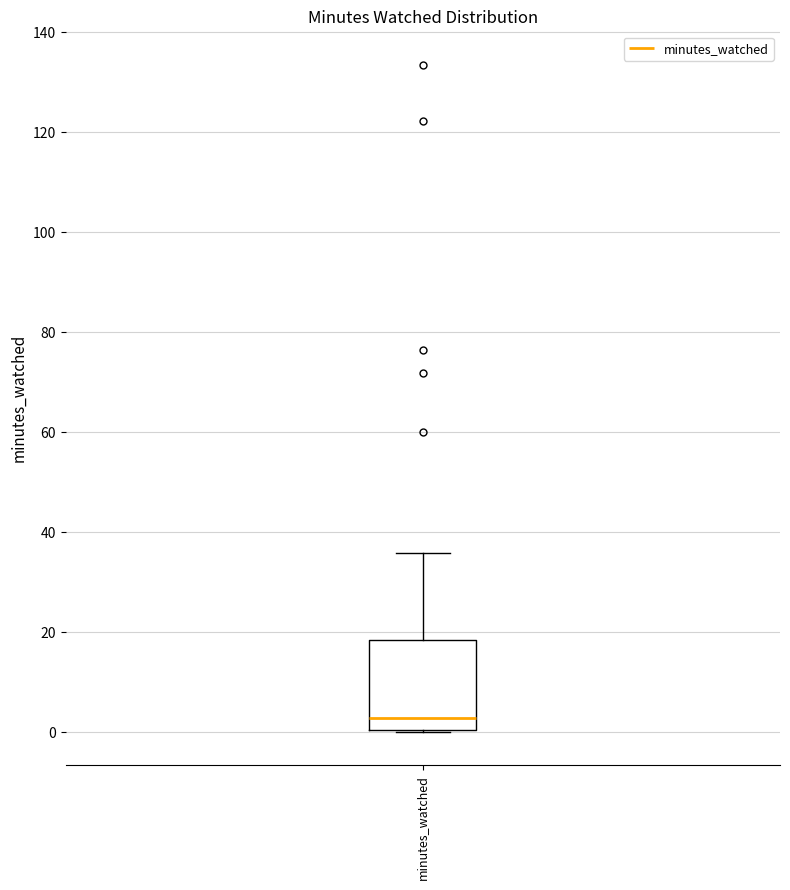

Read this box plot against the y-axis: the position of the median line, the range covered by the box, and the ends of both whiskers. The values are not printed on the chart, so give them approximately, as read against the axis.

median 2, box 0 to 18, whiskers 0 to 36